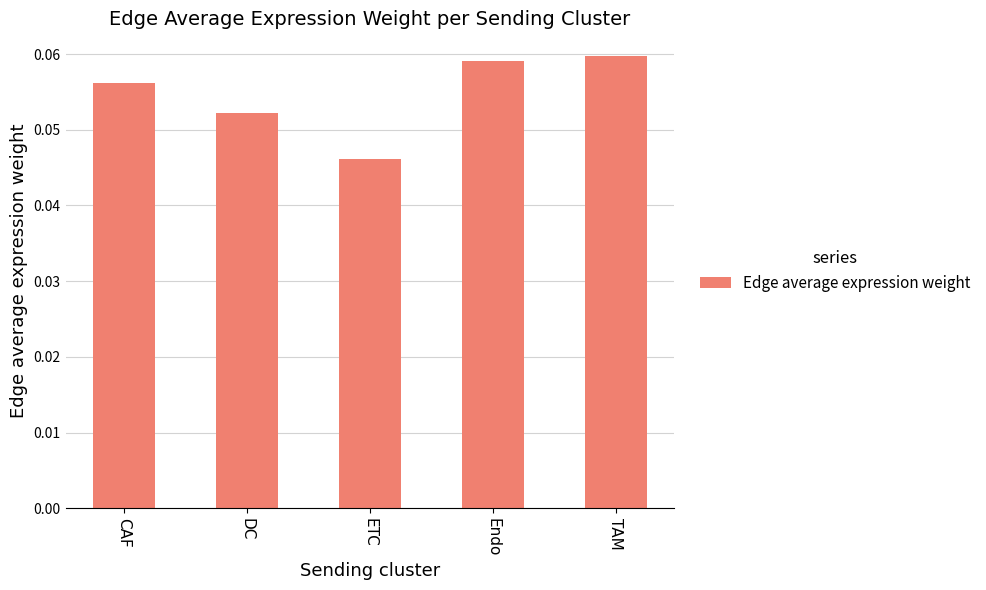

What is the sum of all values?

0.3